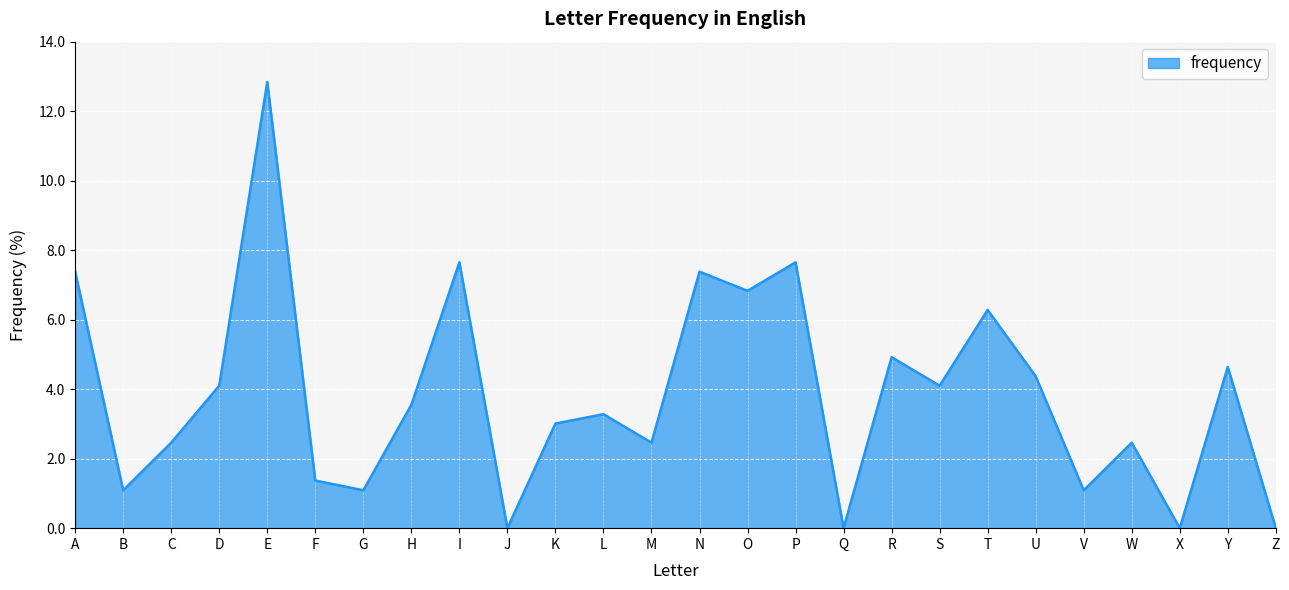

What is the difference between the maximum and minimum values?

12.8